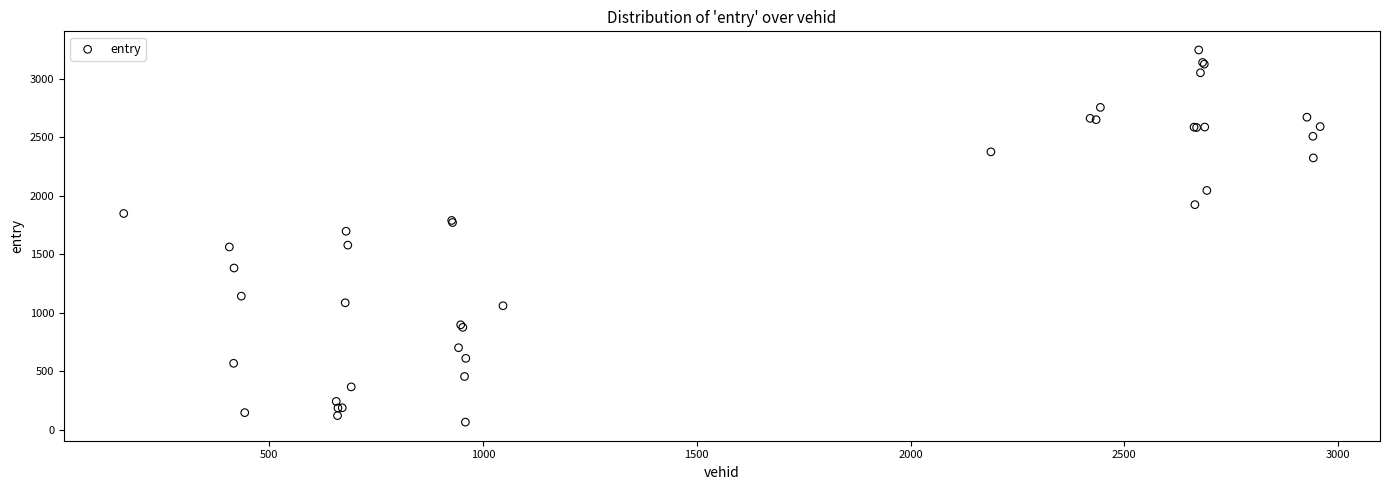

What Y value in the scatter plot is closest to 1655?

1696.4